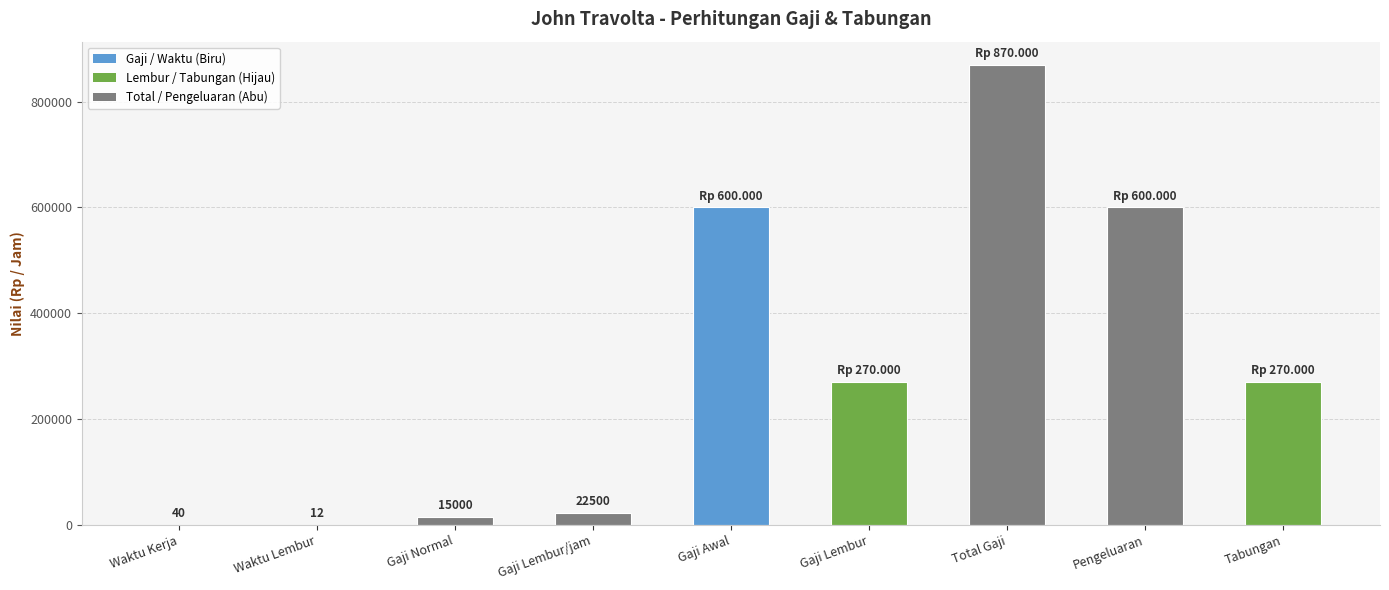

Reading right to left, what are all the values shown in this chart?

270000	600000	870000	270000	600000	22500	15000	12	40